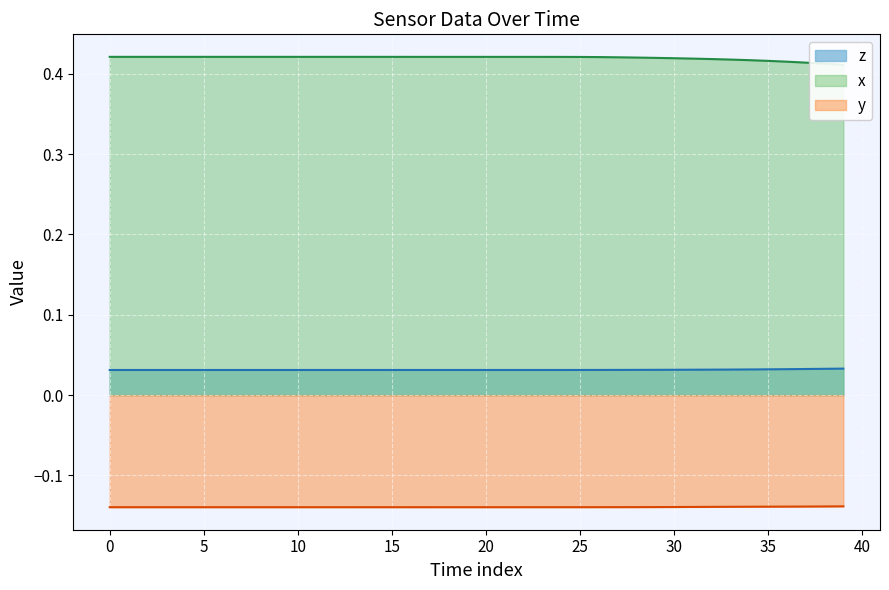

Which series has the widest spread of values?

x